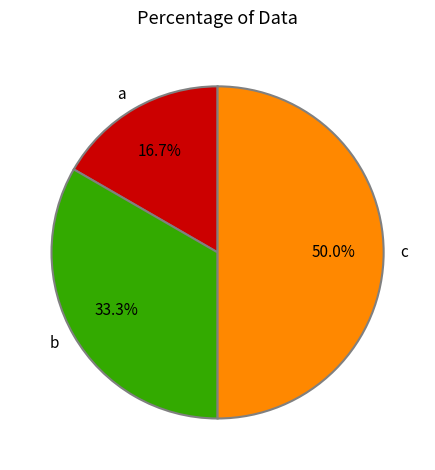

To the nearest percent, what is the combined percentage of b and a?

50%